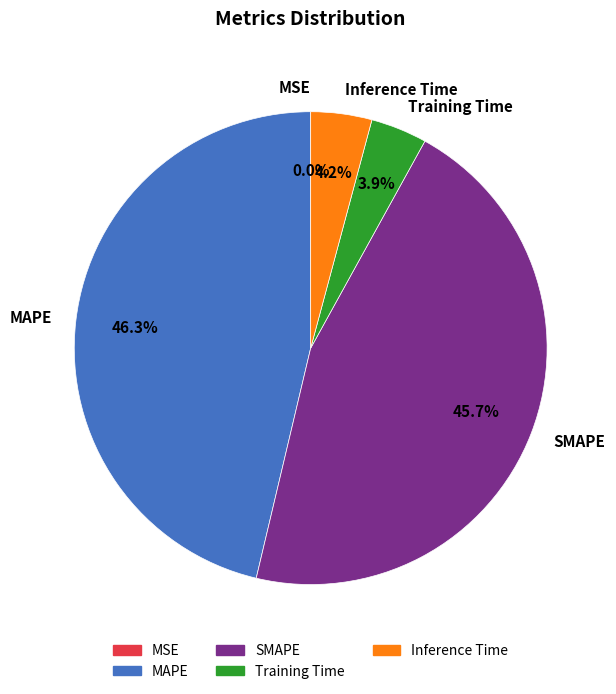

What percentage is NOT represented by Inference Time?

95.8%